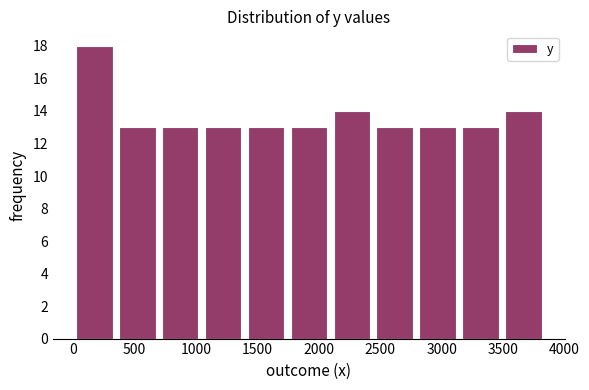

Reading left to right, transcribe this chart: for each bar, give the range it covers on the x-axis and its height. Neither the bar edges nor the heights are printed on the chart, so give them approximately, as read against the axes.

0 to 350: 18
350 to 700: 13
700 to 1050: 13
1050 to 1400: 13
1400 to 1750: 13
1750 to 2100: 13
2100 to 2450: 14
2450 to 2800: 13
2800 to 3150: 13
3150 to 3500: 13
3500 to 3850: 14